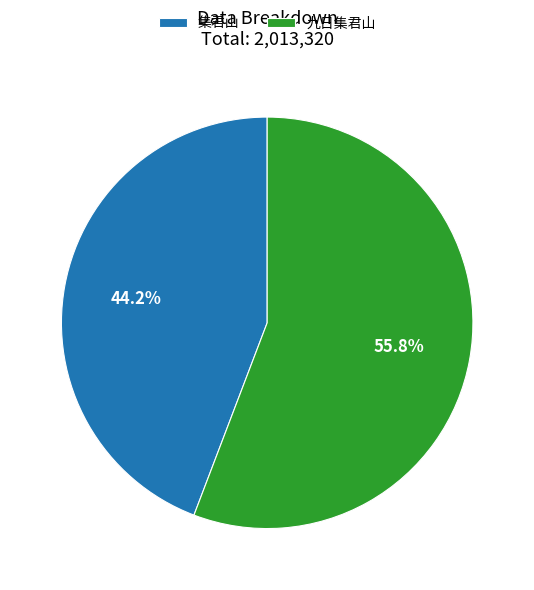

To the nearest percent, what is the average slice percentage?

50%